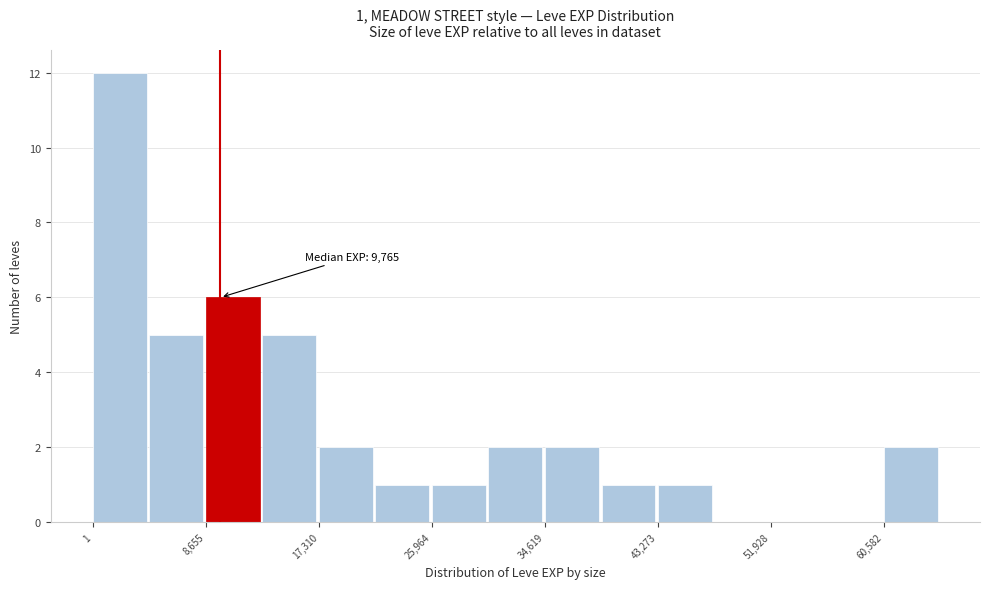

Over which range of the x-axis is the bar tallest?

0 to 4000